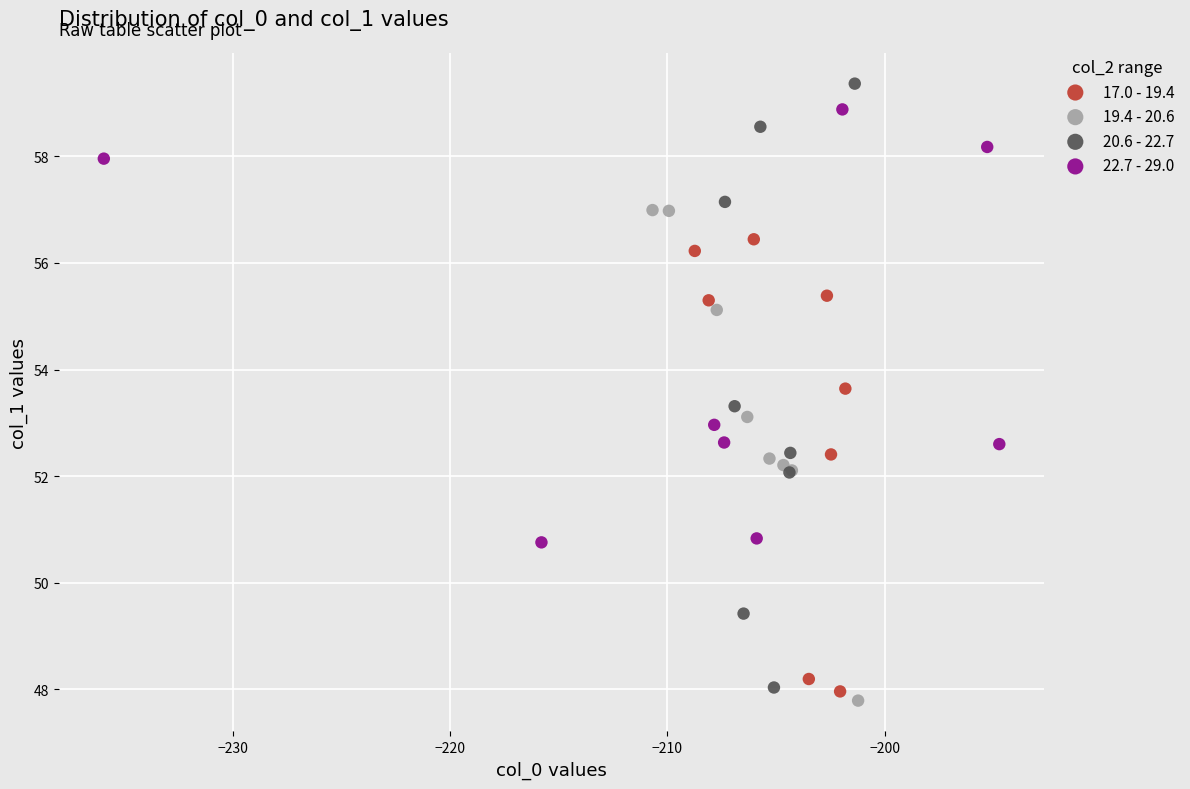

What are all the series names shown in the legend?

17.0 - 19.4, 19.4 - 20.6, 20.6 - 22.7, 22.7 - 29.0